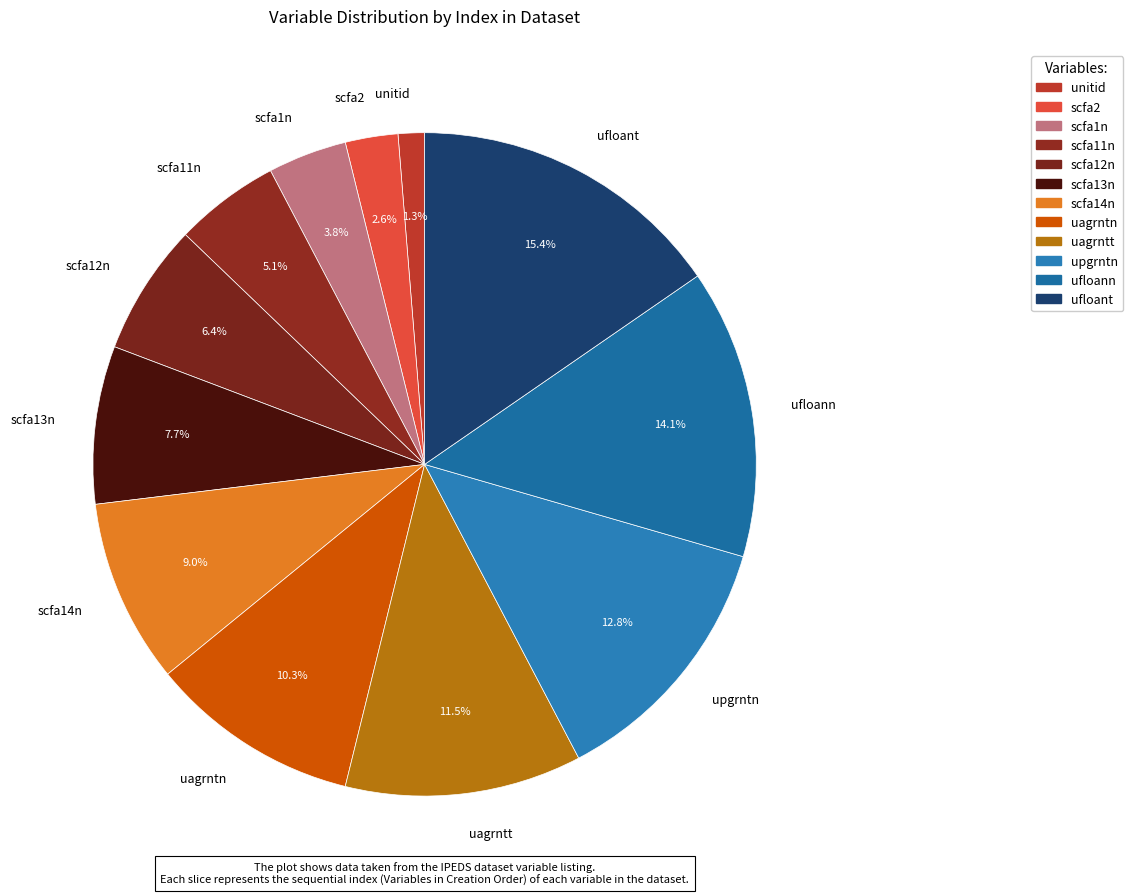

What percentage is the scfa12n slice, to the nearest percent?

6%